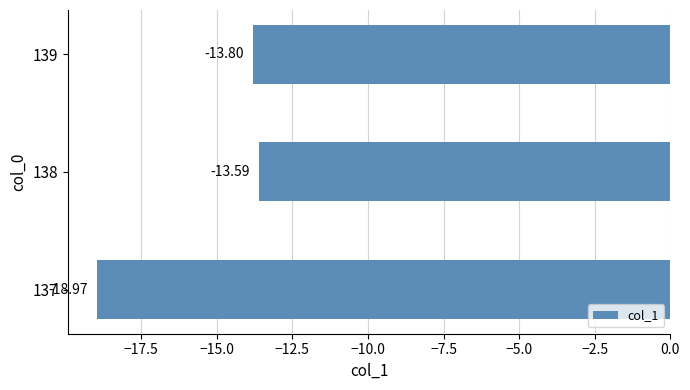

List the labels in order of value, largest first.

138, 139, 137